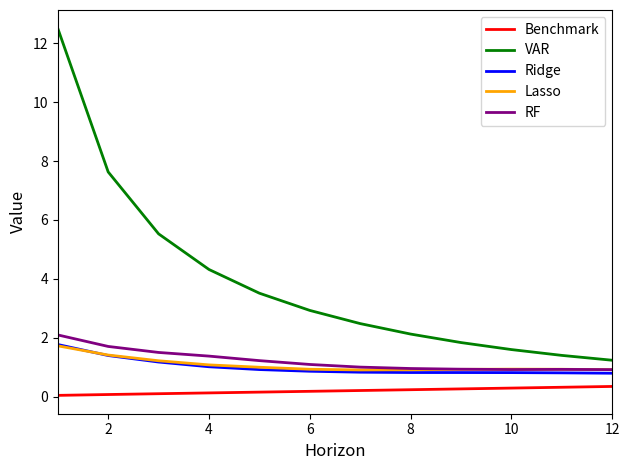

What is the highest value of the Benchmark series?

0.3